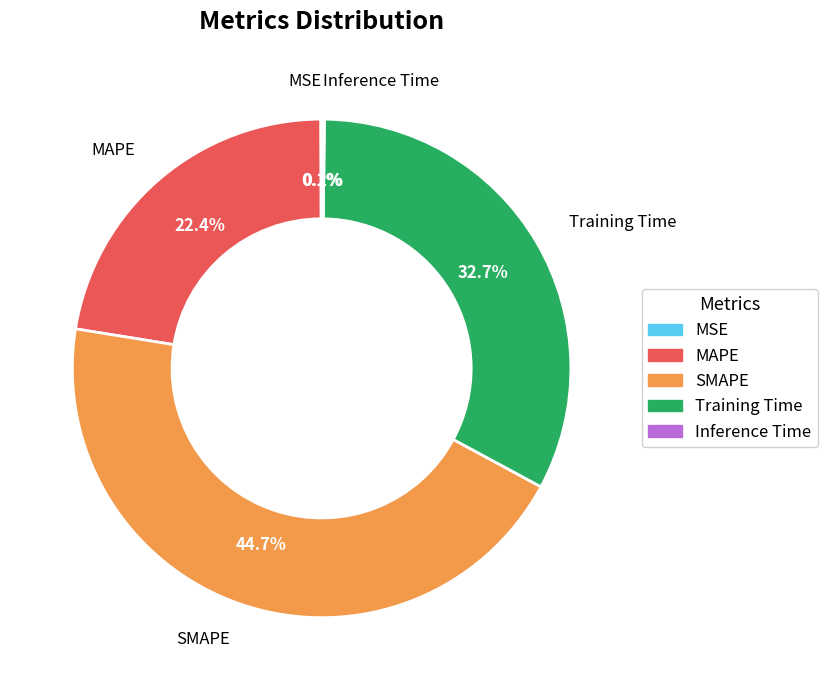

Which slice is the largest?

SMAPE